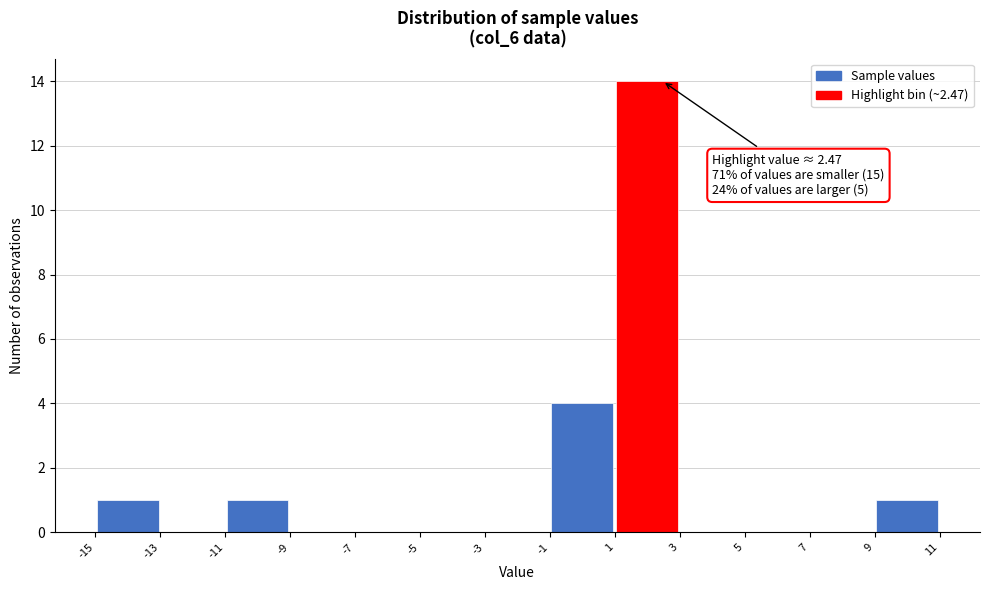

Over which range of the x-axis is the bar tallest?

1 to 3